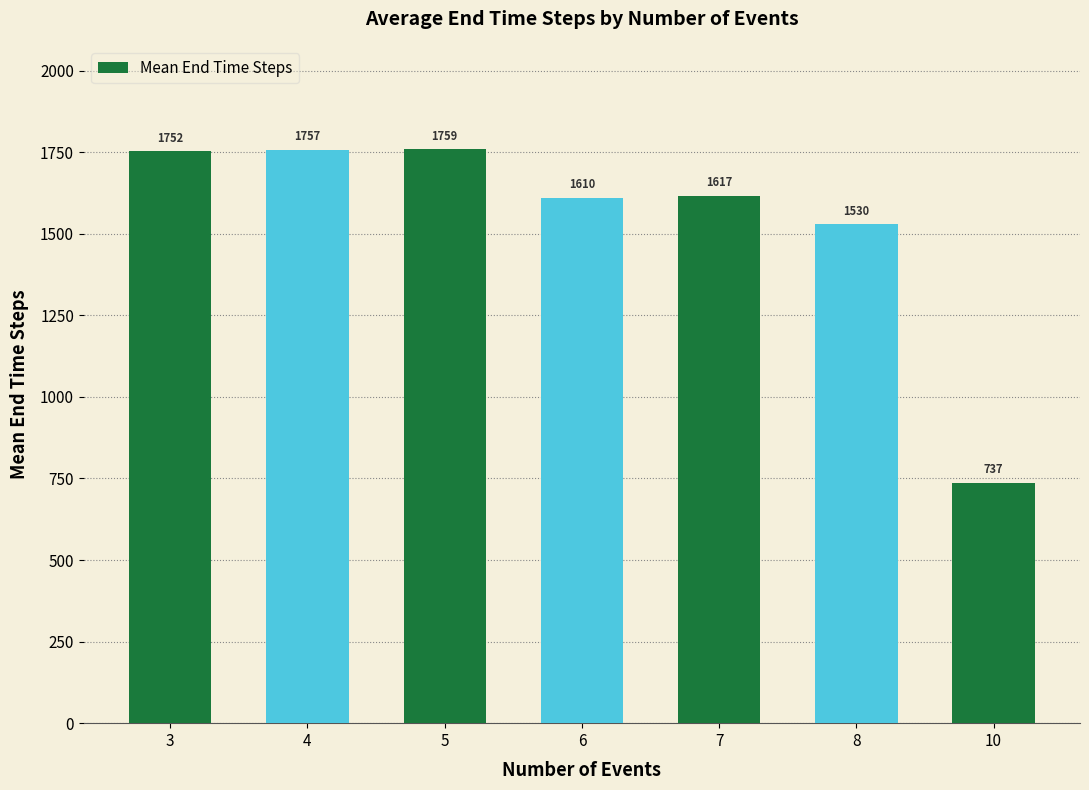

What is the value of the 1st bar from the left?

1752.5